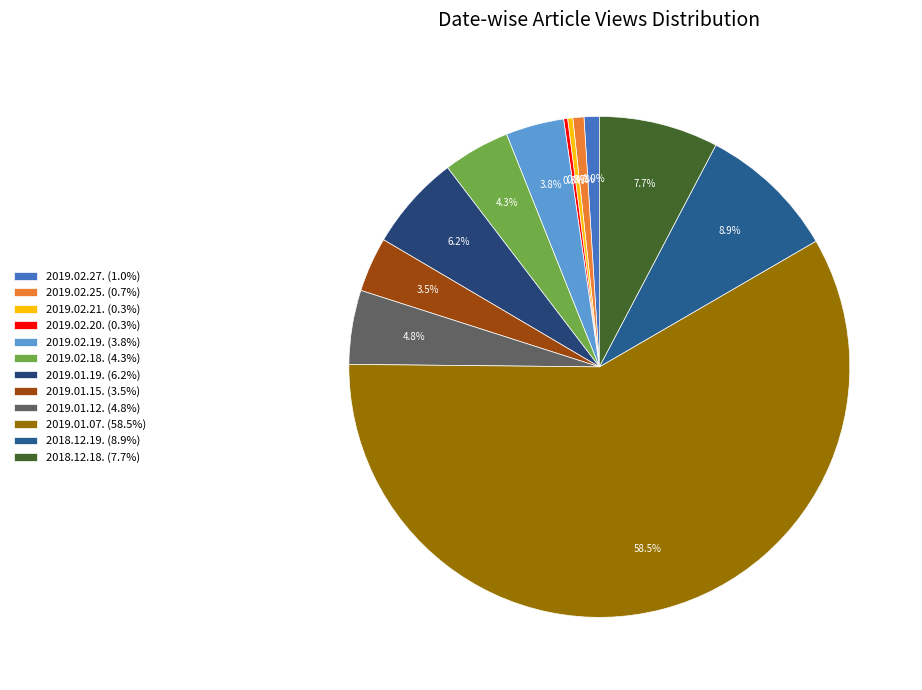

To the nearest percent, what is the difference between the largest and smallest slice percentages?

58%